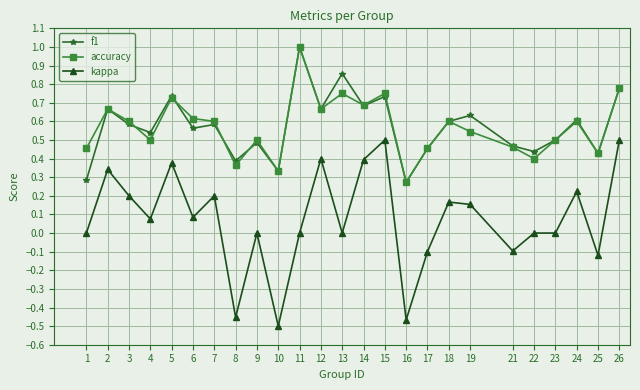

At how many categories does at least one series exceed 0?

25